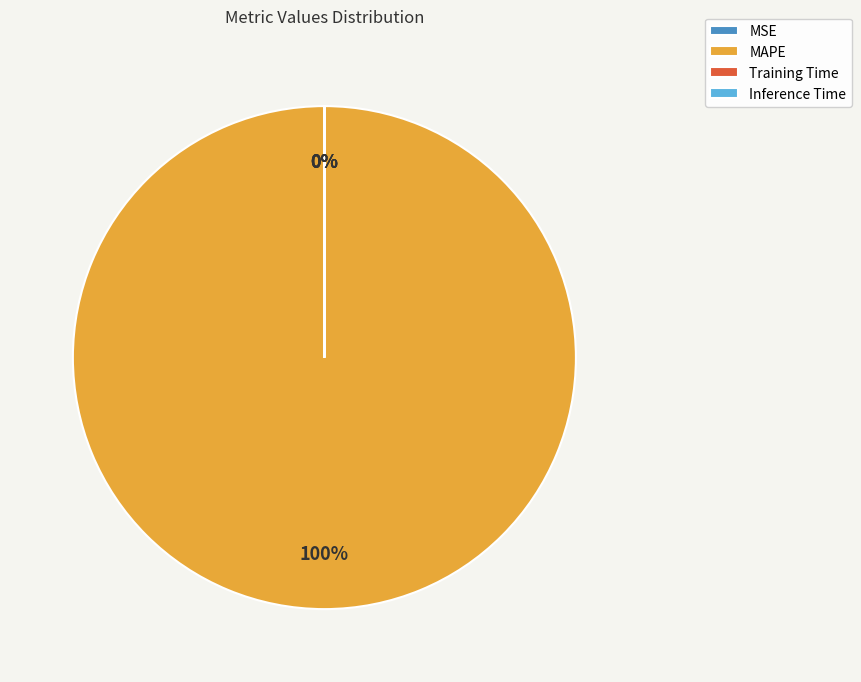

Rank the categories by value from highest to lowest.

MAPE, MSE, Training Time, Inference Time